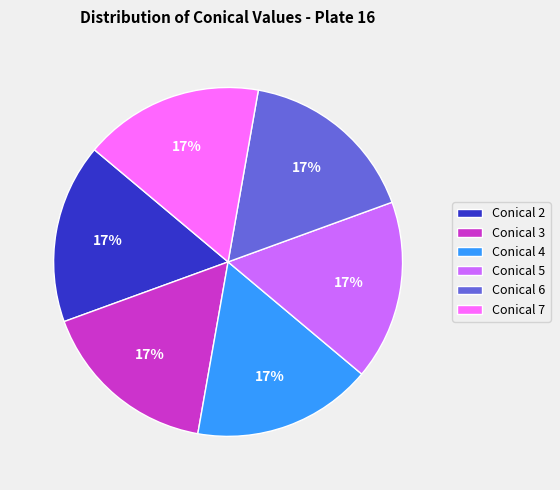

What is the ratio of the value at Conical 2 to the value at Conical 5?

1.0